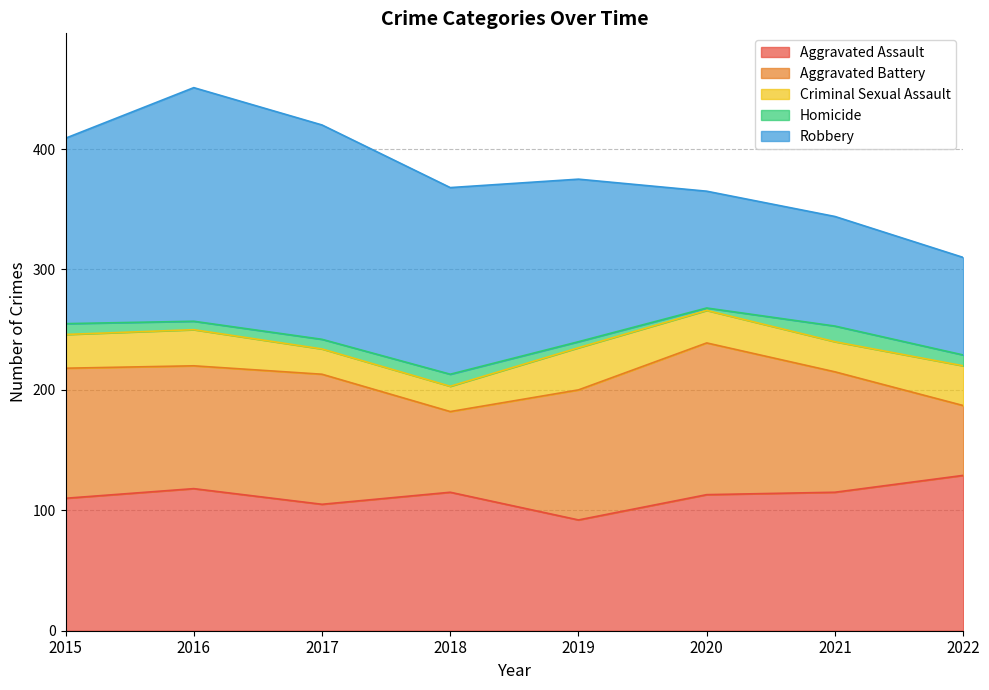

At which label does Criminal Sexual Assault first exceed 28?

2016